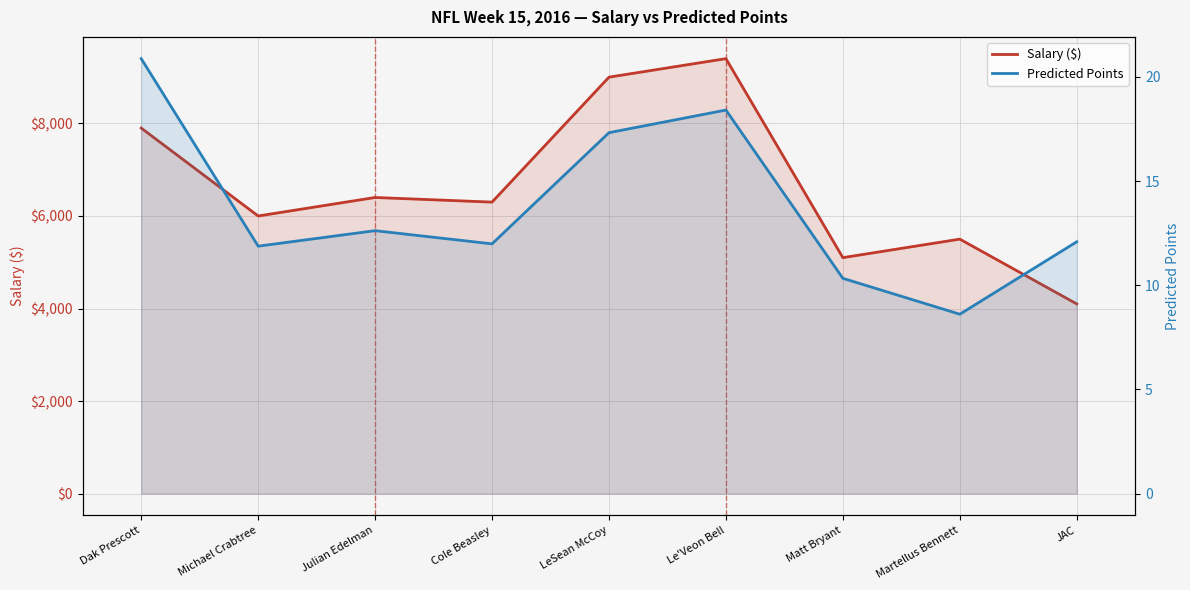

True or false: Salary ($) and Predicted Points cross at least once.

False